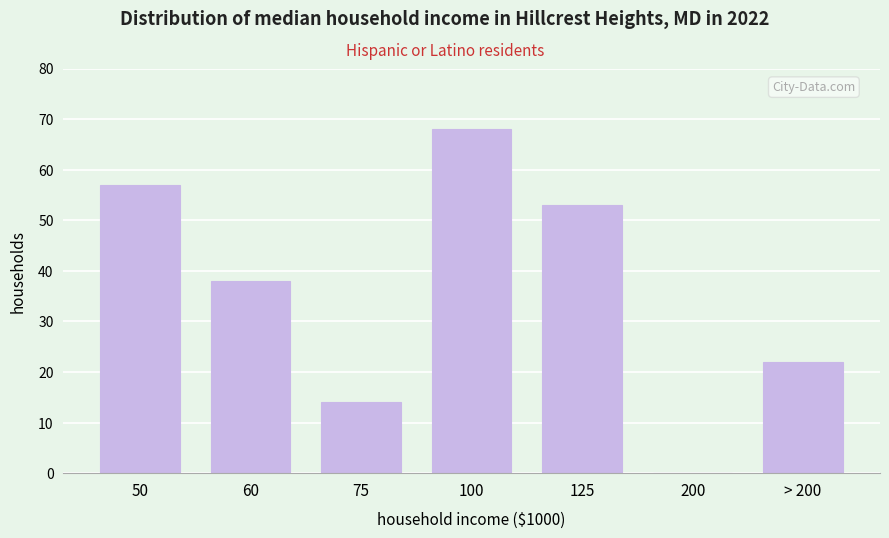

Reading left to right, transcribe all the data shown in this chart.

50=57	60=38	75=14	100=68	125=53	200=0	> 200=22